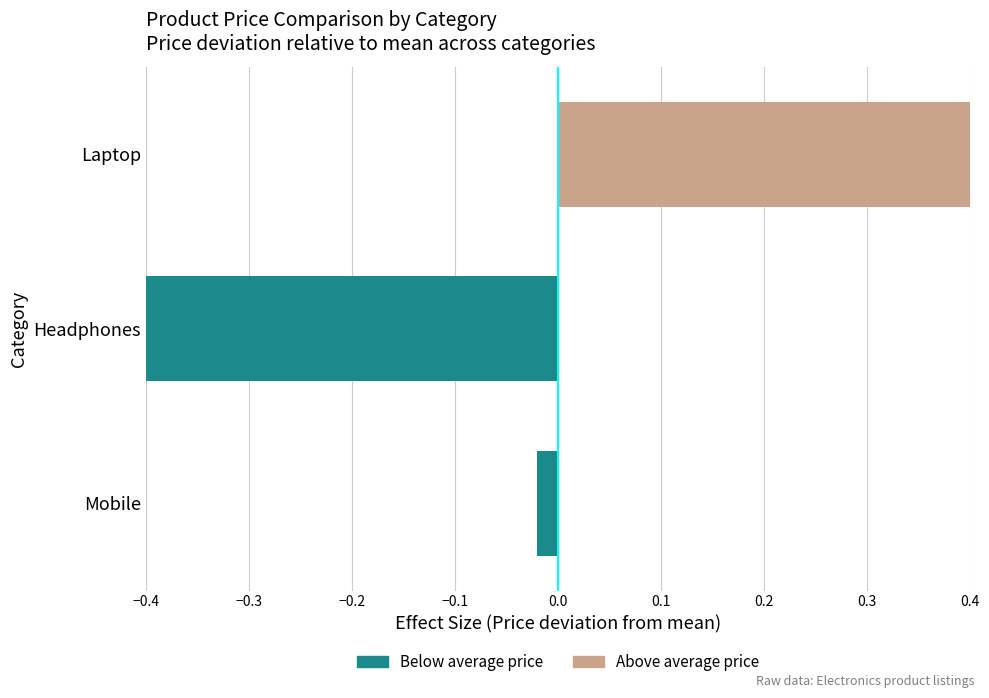

Are the bars horizontal?

Yes